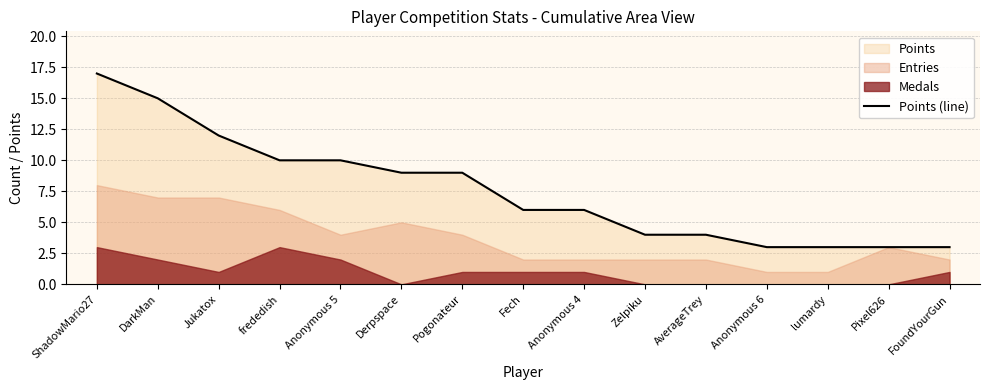

Which category has the highest value across all series?

ShadowMario27